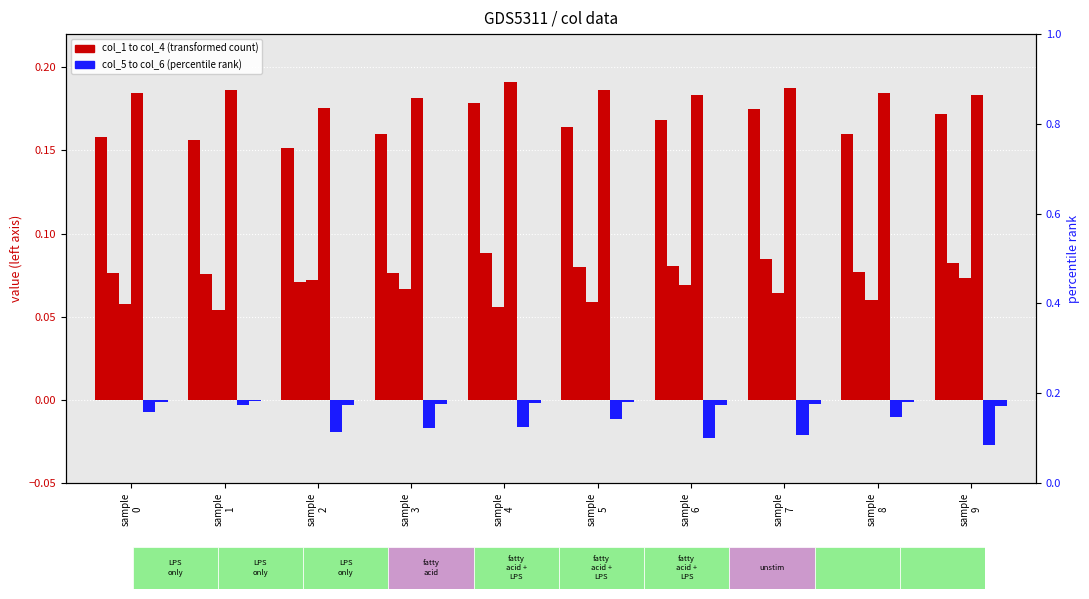

The value of col_6 at sample
9 is -0.0. True or false?

True